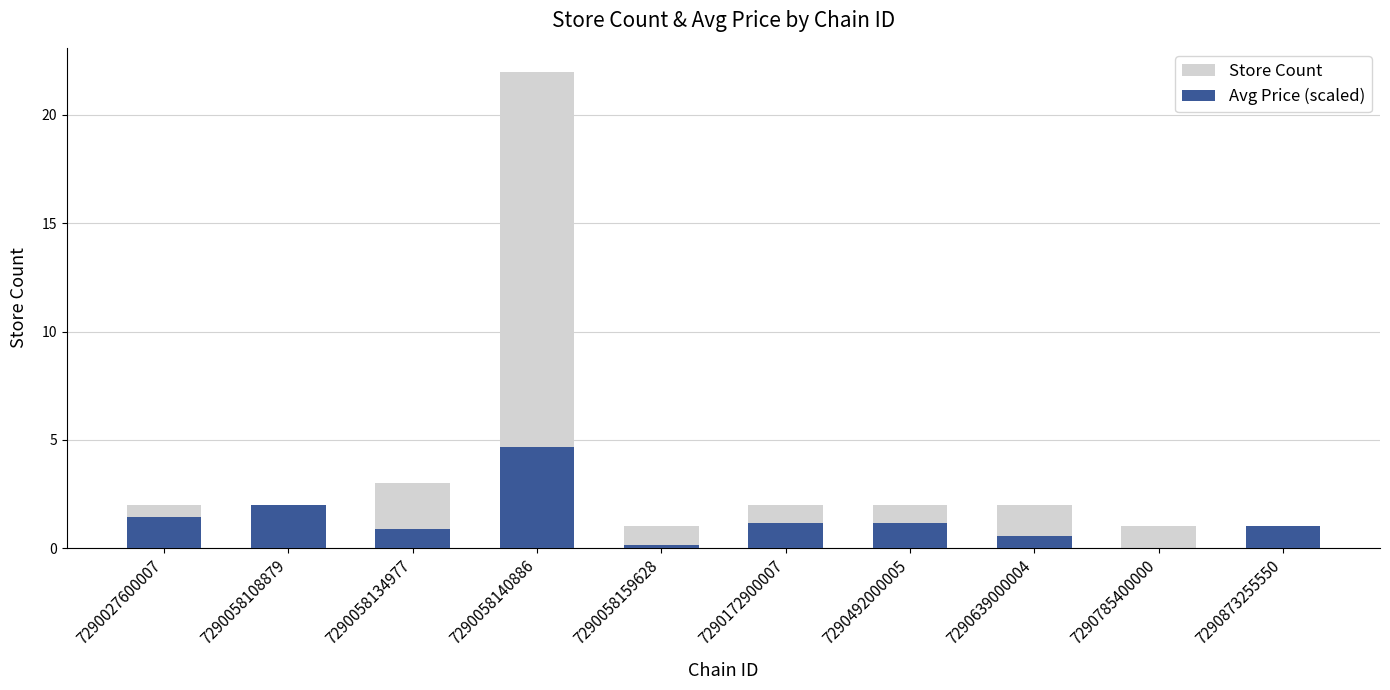

Where is Store Count nearest to the value 11?

7290058134977